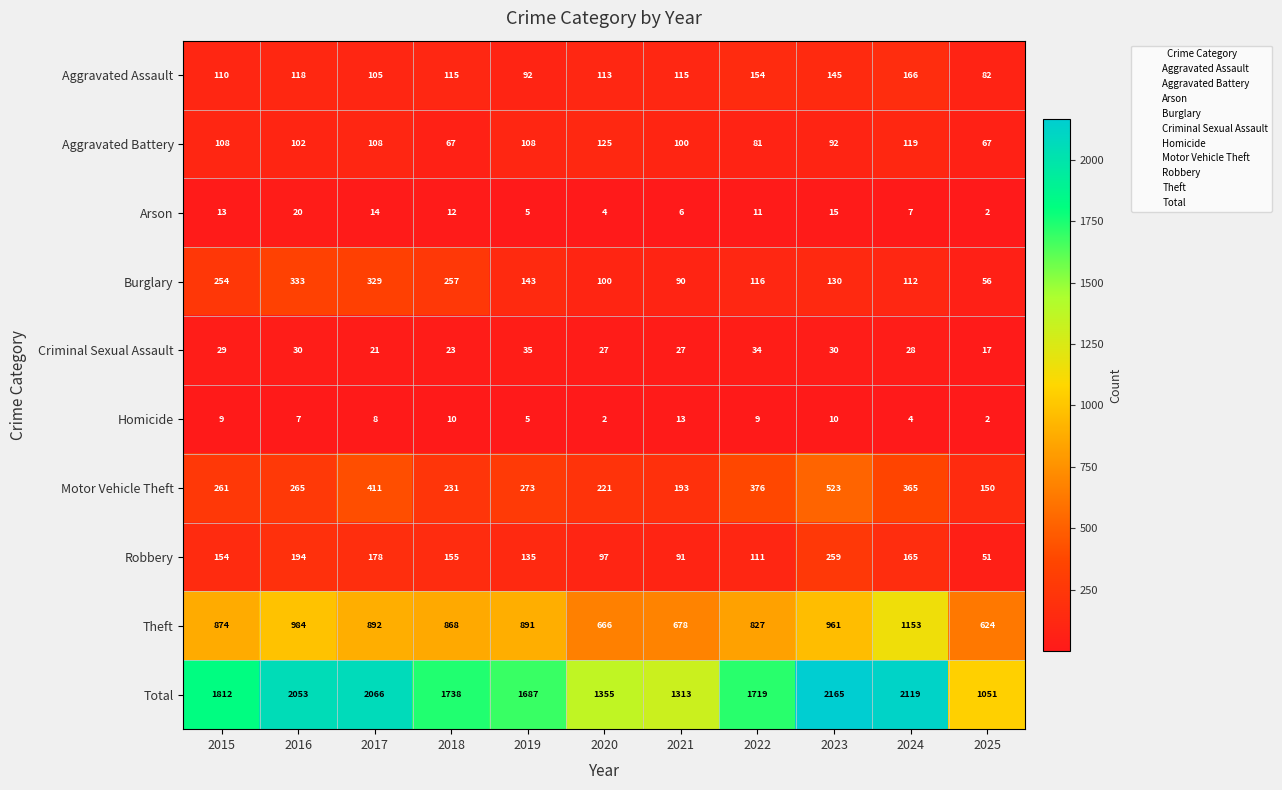

Is it true that Total equals 3097 at 2015?

False